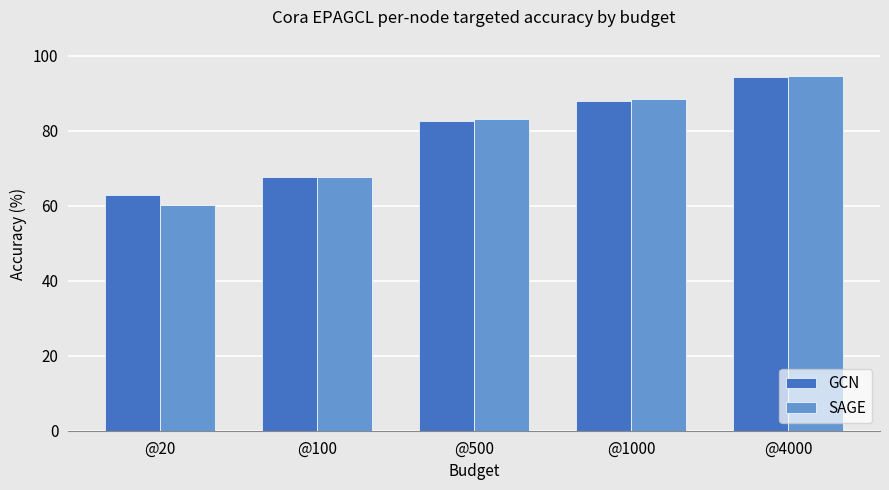

How many bars are there in each group?

2